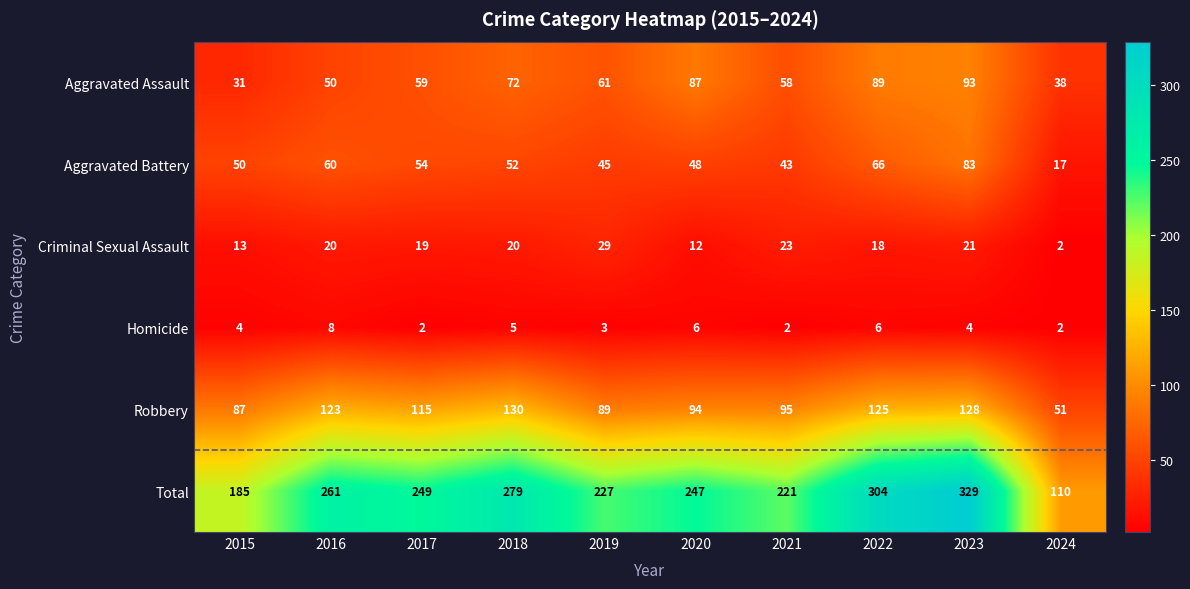

Rank the series at 2015 from lowest to highest value.

Homicide, Criminal Sexual Assault, Aggravated Assault, Aggravated Battery, Robbery, Total